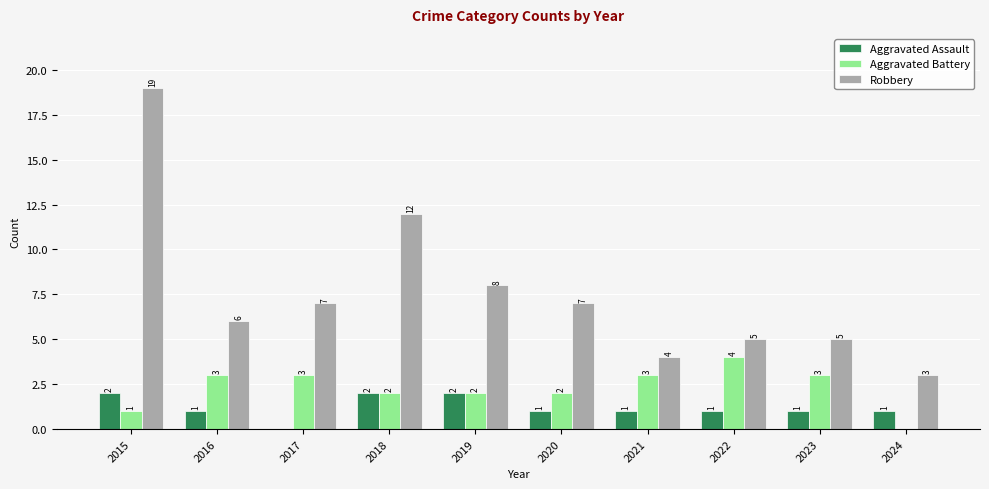

Is it true that Robbery equals 4 at 2020?

False